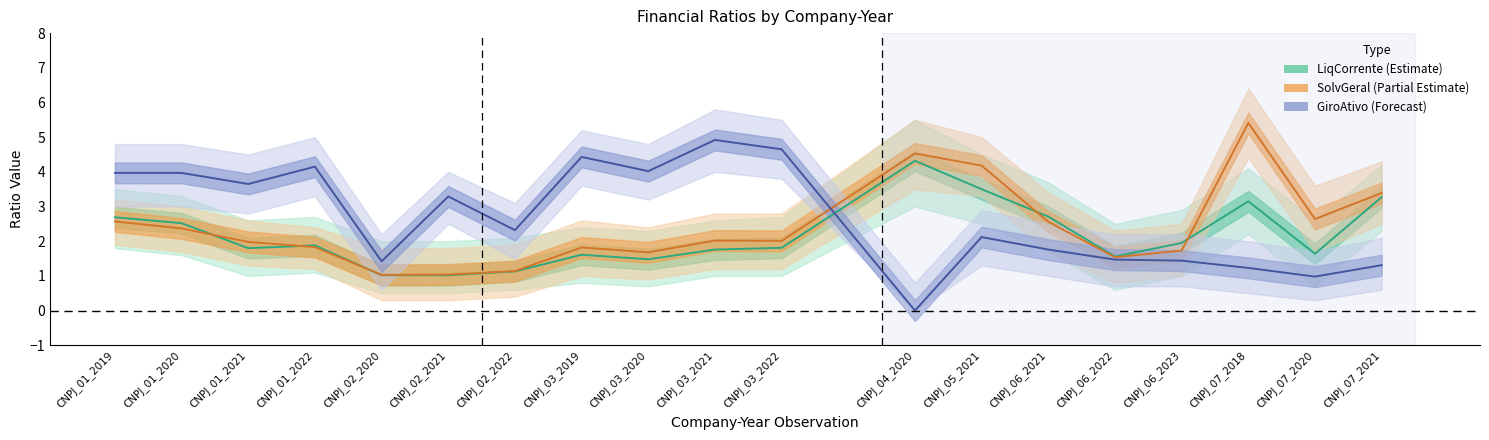

Reading left to right, what are all the values shown in this chart?

LiqCorrente (Estimate): CNPJ_01_2019=2.7	CNPJ_01_2020=2.5	CNPJ_01_2021=1.8	CNPJ_01_2022=1.9	CNPJ_02_2020=1.0	CNPJ_02_2021=1.0	CNPJ_02_2022=1.1	CNPJ_03_2019=1.6	CNPJ_03_2020=1.5	CNPJ_03_2021=1.8	CNPJ_03_2022=1.8	CNPJ_04_2020=4.3	CNPJ_05_2021=3.5	CNPJ_06_2021=2.7	CNPJ_06_2022=1.6	CNPJ_06_2023=1.9	CNPJ_07_2018=3.1	CNPJ_07_2020=1.6	CNPJ_07_2021=3.3
SolvGeral (Partial Estimate): CNPJ_01_2019=2.6	CNPJ_01_2020=2.4	CNPJ_01_2021=2.0	CNPJ_01_2022=1.8	CNPJ_02_2020=1.0	CNPJ_02_2021=1.0	CNPJ_02_2022=1.1	CNPJ_03_2019=1.8	CNPJ_03_2020=1.7	CNPJ_03_2021=2.0	CNPJ_03_2022=2.0	CNPJ_04_2020=4.5	CNPJ_05_2021=4.2	CNPJ_06_2021=2.6	CNPJ_06_2022=1.5	CNPJ_06_2023=1.7	CNPJ_07_2018=5.4	CNPJ_07_2020=2.6	CNPJ_07_2021=3.4
GiroAtivo (Forecast): CNPJ_01_2019=4.0	CNPJ_01_2020=4.0	CNPJ_01_2021=3.6	CNPJ_01_2022=4.2	CNPJ_02_2020=1.4	CNPJ_02_2021=3.3	CNPJ_02_2022=2.3	CNPJ_03_2019=4.4	CNPJ_03_2020=4.0	CNPJ_03_2021=4.9	CNPJ_03_2022=4.7	CNPJ_04_2020=0.0	CNPJ_05_2021=2.1	CNPJ_06_2021=1.8	CNPJ_06_2022=1.5	CNPJ_06_2023=1.4	CNPJ_07_2018=1.2	CNPJ_07_2020=1.0	CNPJ_07_2021=1.3